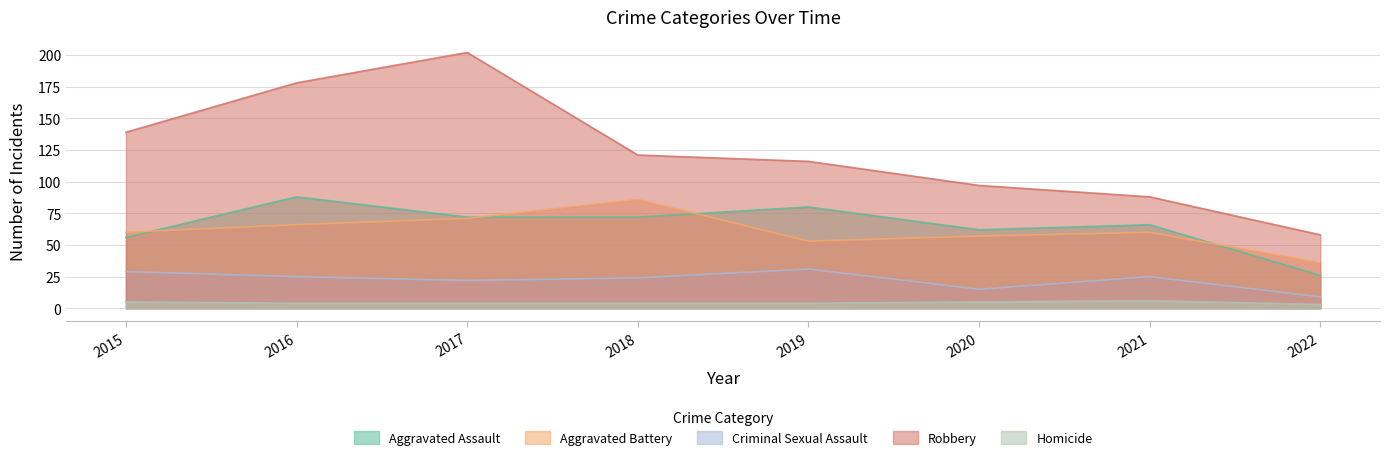

What is the lowest value of the Homicide series?

3